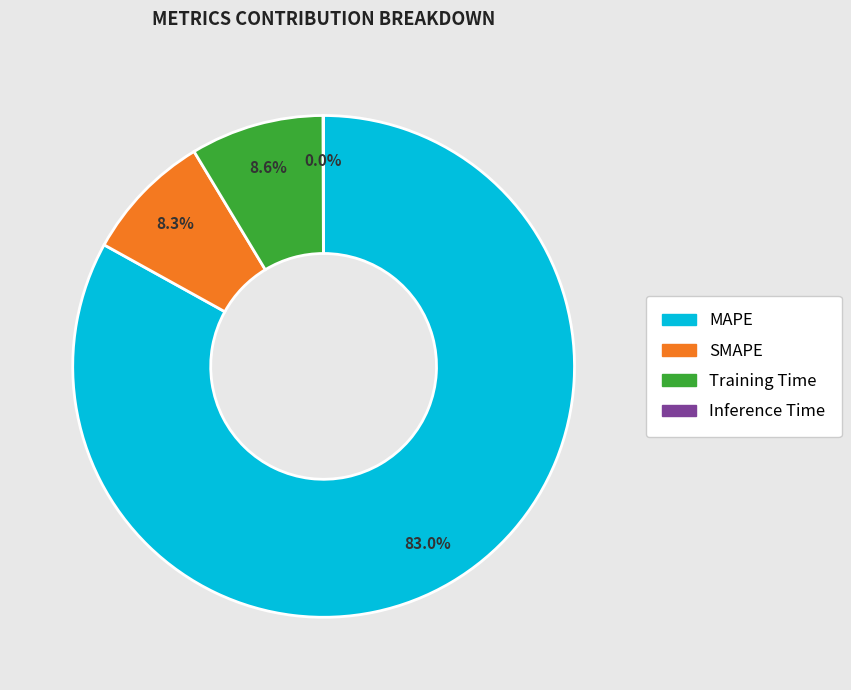

The MAPE slice represents 93% of the pie. True or false?

False